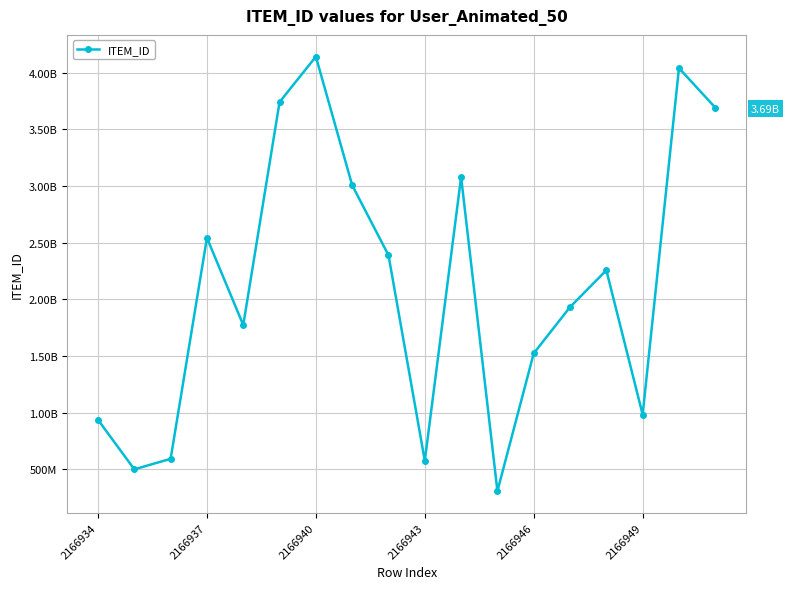

What is the sum of all values?

38011003717